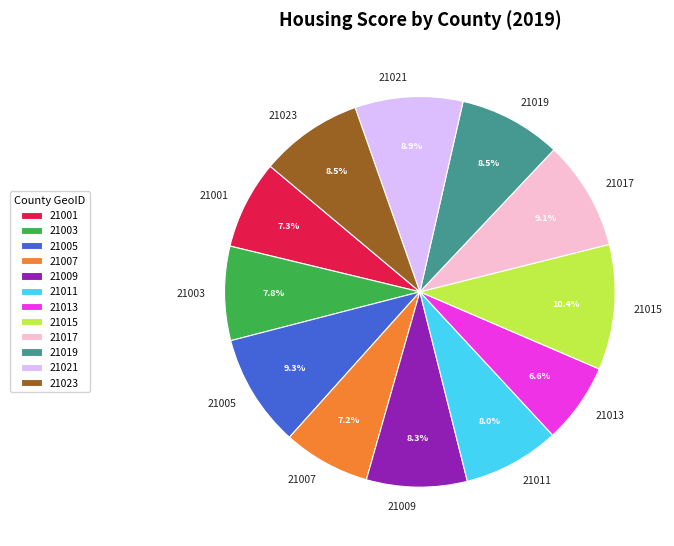

Approximately how many times larger is the value at 21017 compared to 21009?

1.1